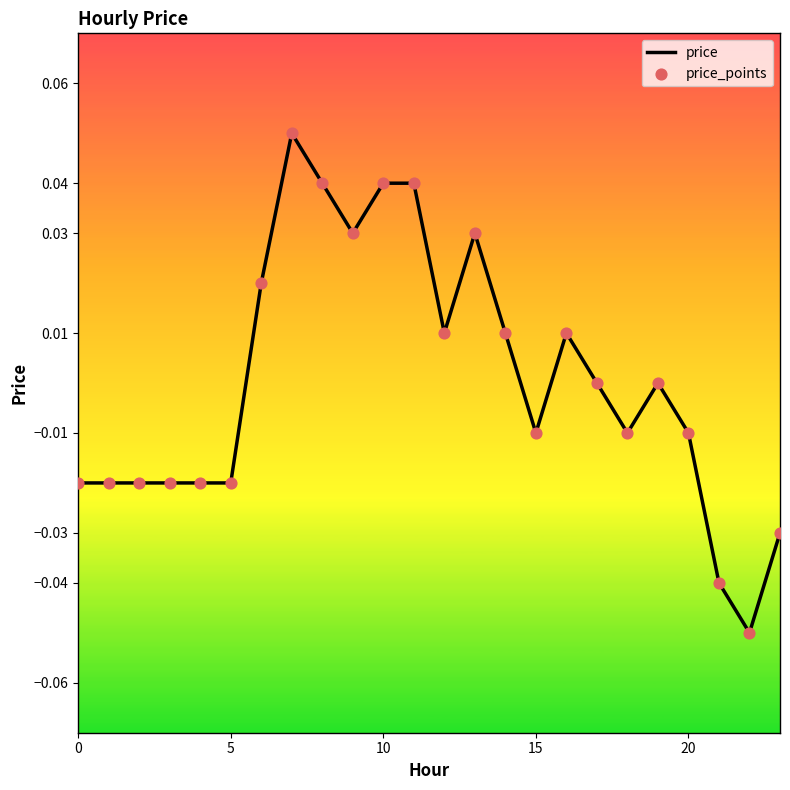

How many lines are shown in the chart?

1